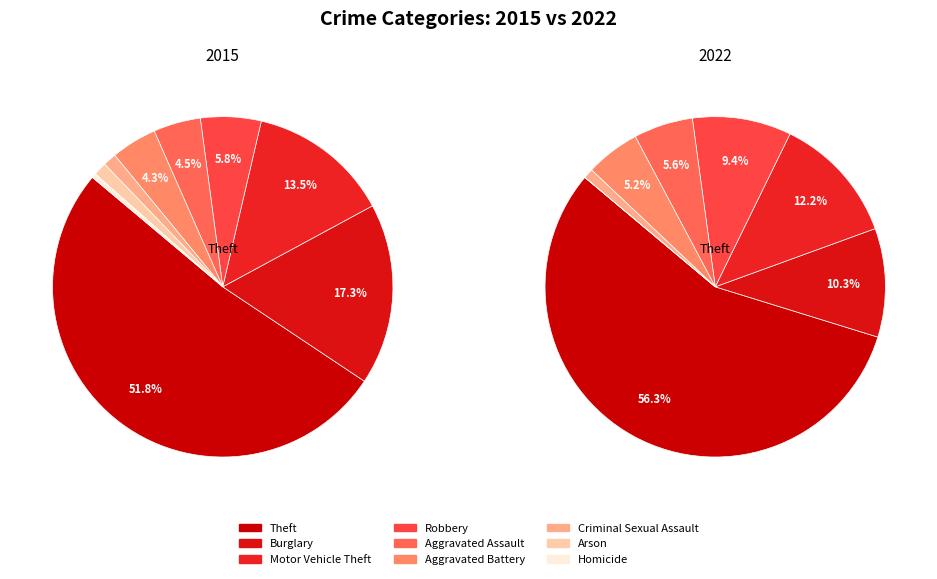

Rank the categories by value from highest to lowest.

Theft, Burglary, Motor Vehicle Theft, Robbery, Aggravated Assault, Aggravated Battery, Criminal Sexual Assault, Arson, Homicide